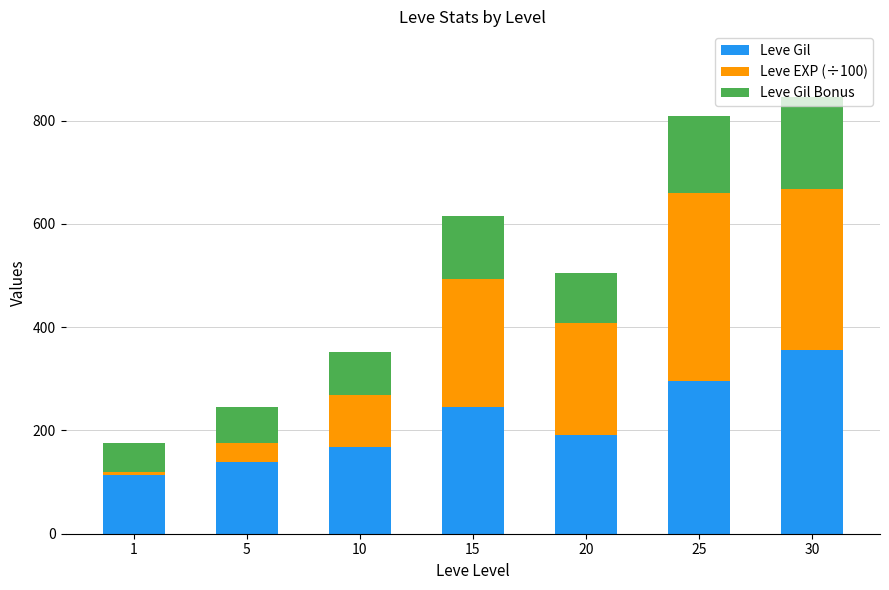

What is the sum of the Leve Gil values at 25 and 20?

488.0